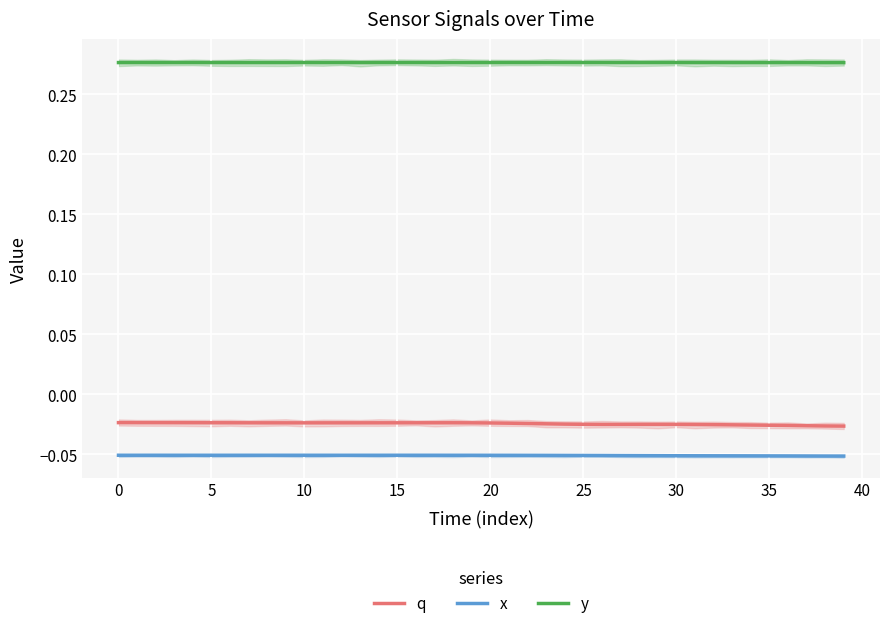

True or false: q has more than 2 points higher than both neighbors.

False